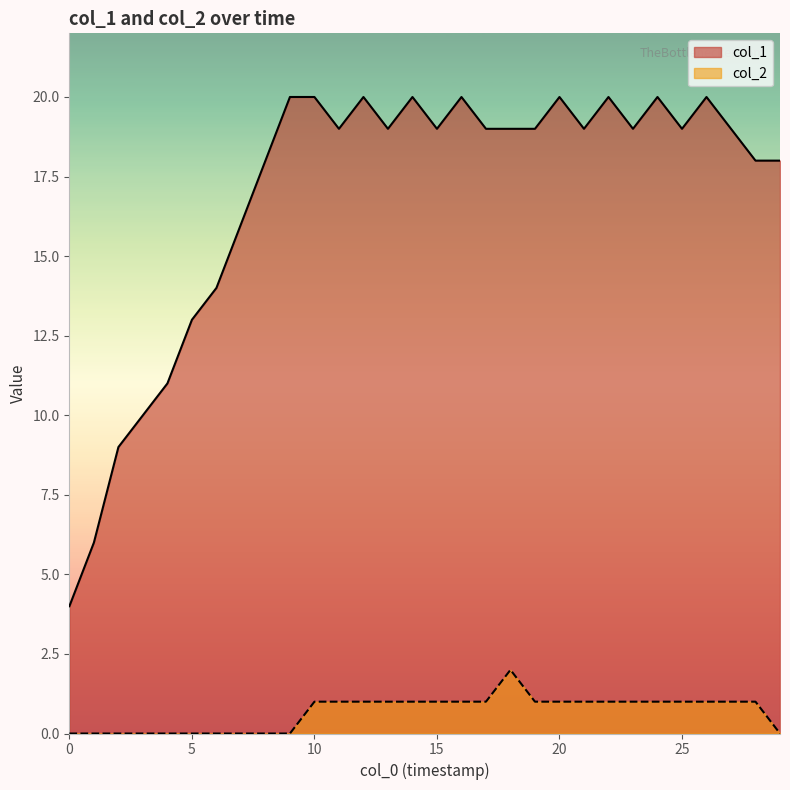

How many col_2 values are between 0 and 1?

29